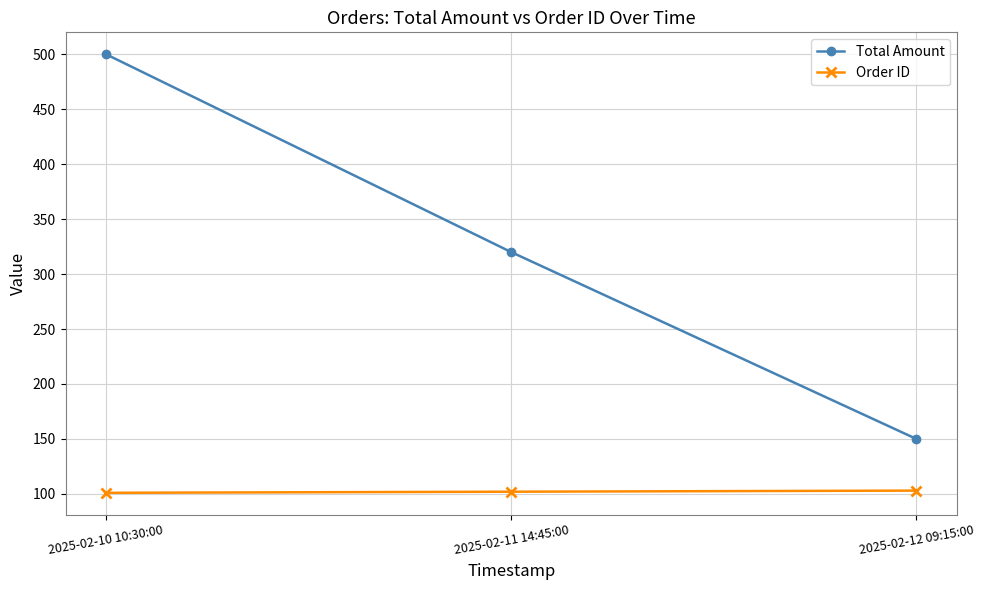

Rank the series by their maximum value, from lowest to highest.

Order ID, Total Amount